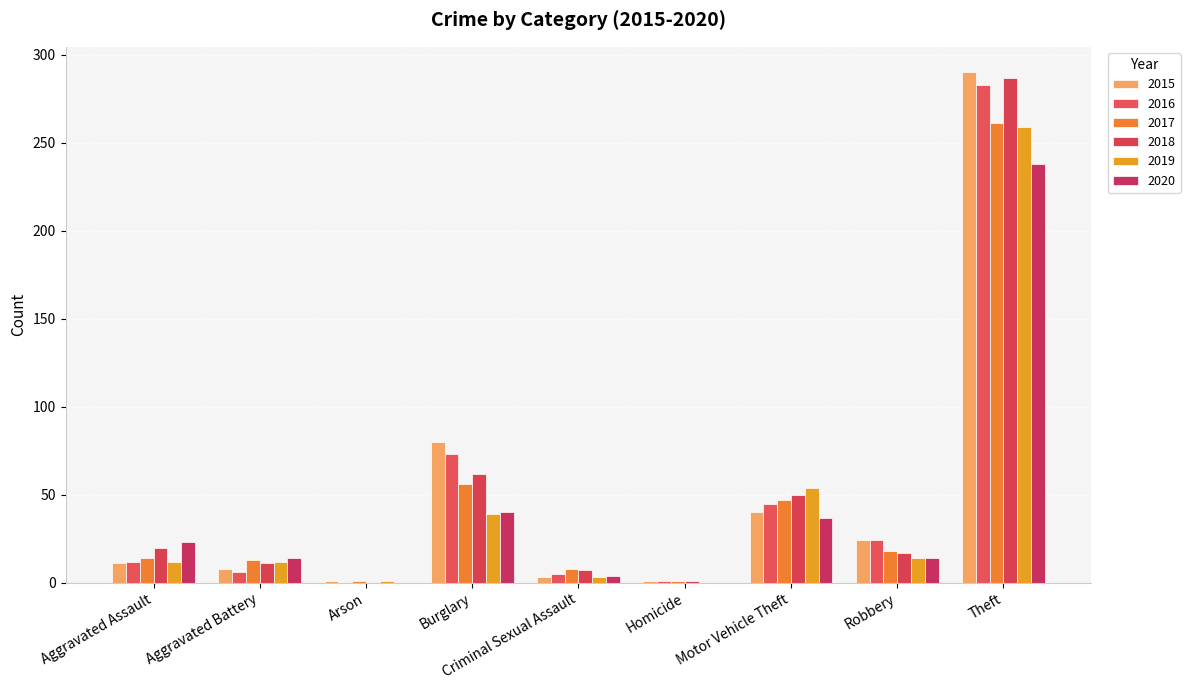

What are all the series names shown in the legend?

2015, 2016, 2017, 2018, 2019, 2020